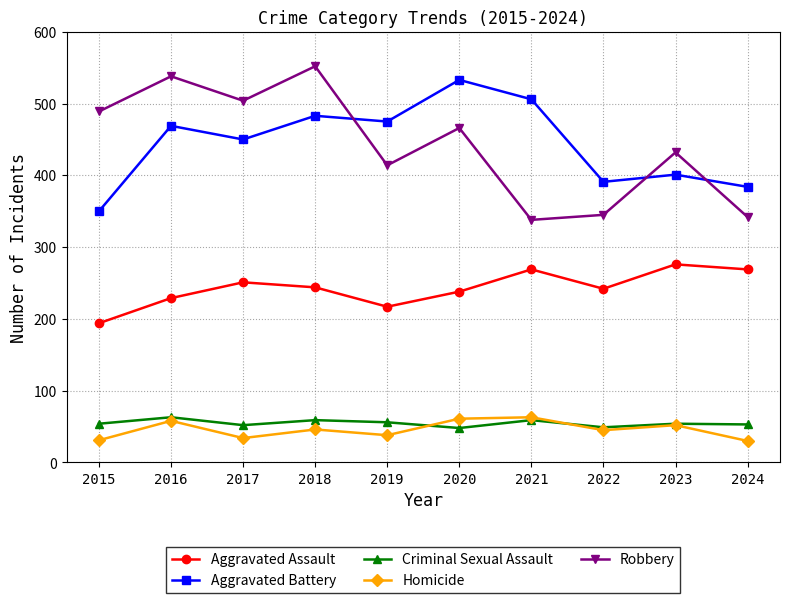

True or false: Criminal Sexual Assault has a value of 79 at 2024.

False